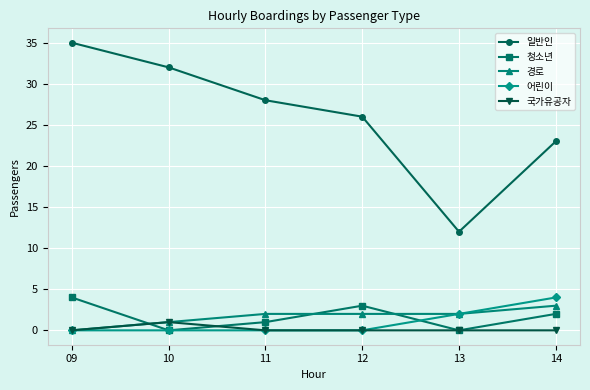

Which series has the widest spread of values?

일반인